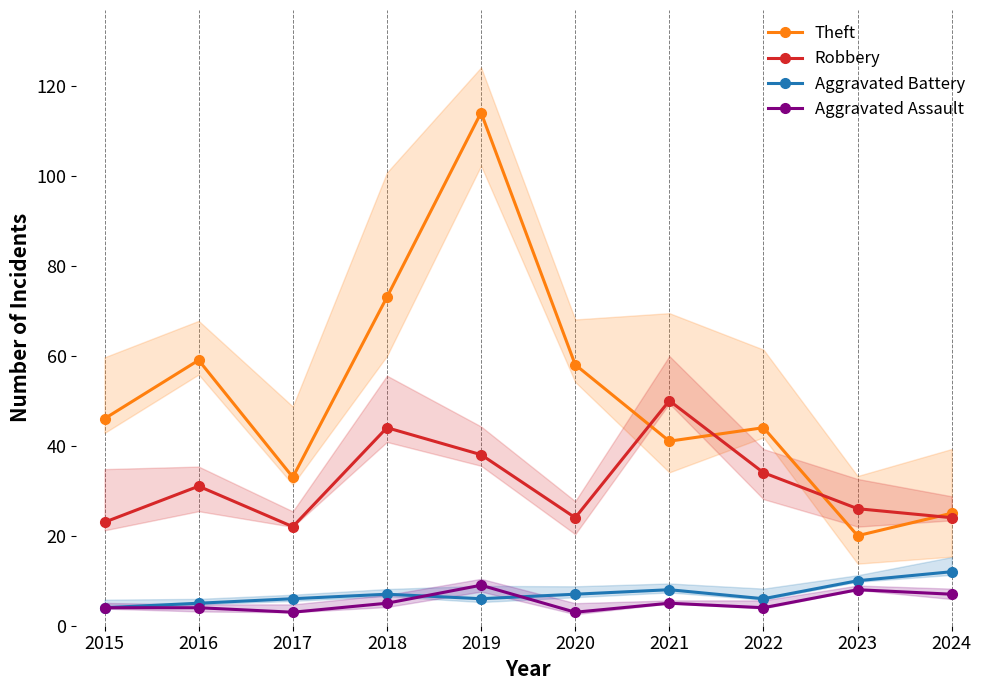

How many Aggravated Assault values are between 4 and 7?

6